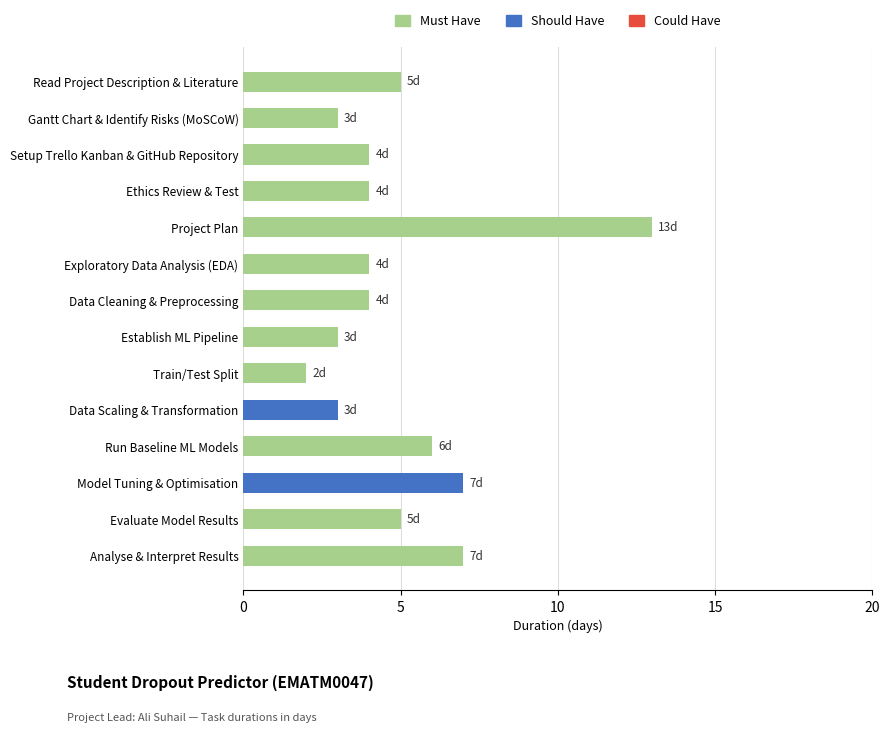

Is the value of Could Have at 5 greater than the value of Should Have at 12?

Yes